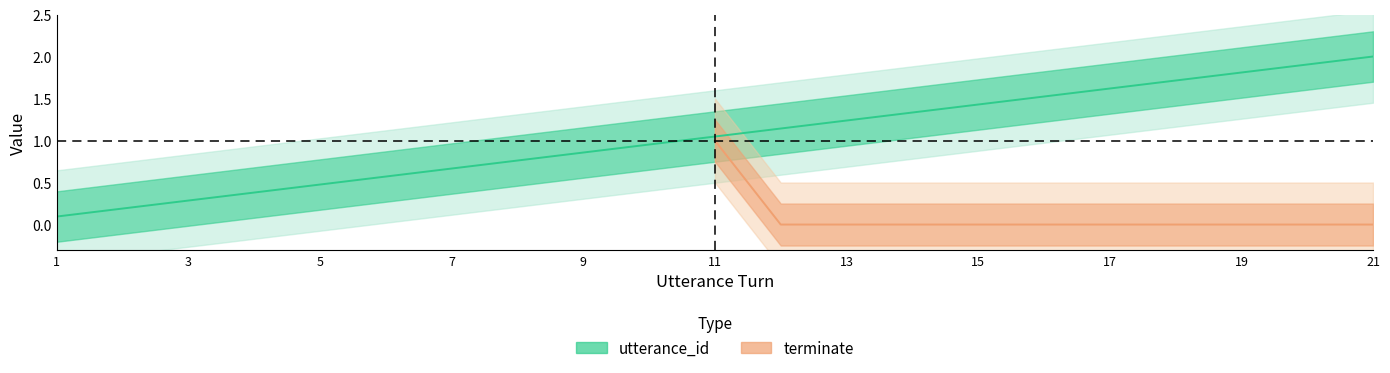

What is the difference between the maximum and second lowest values?

1.8